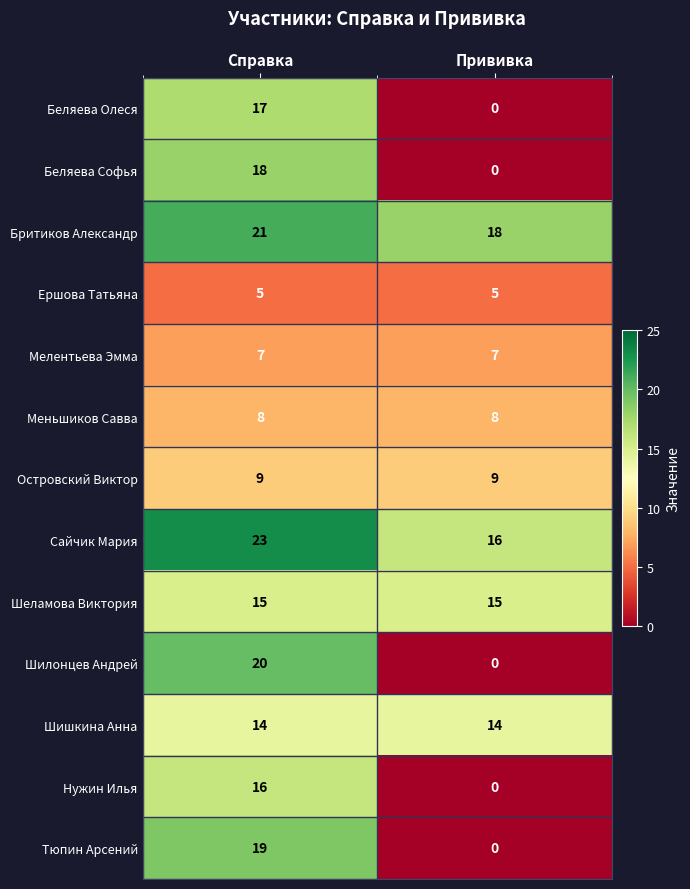

Which category has the highest value in the Нужин Илья series?

Справка